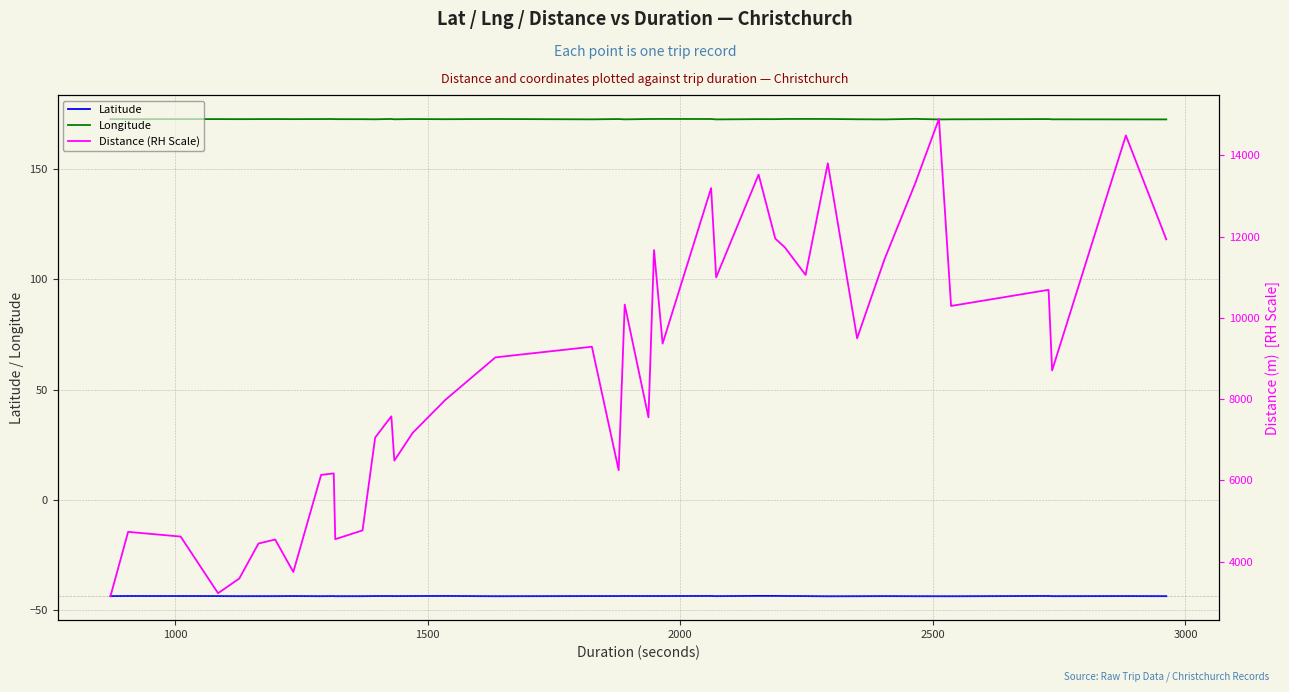

True or false: Latitude has more than 2 points higher than both neighbors.

True